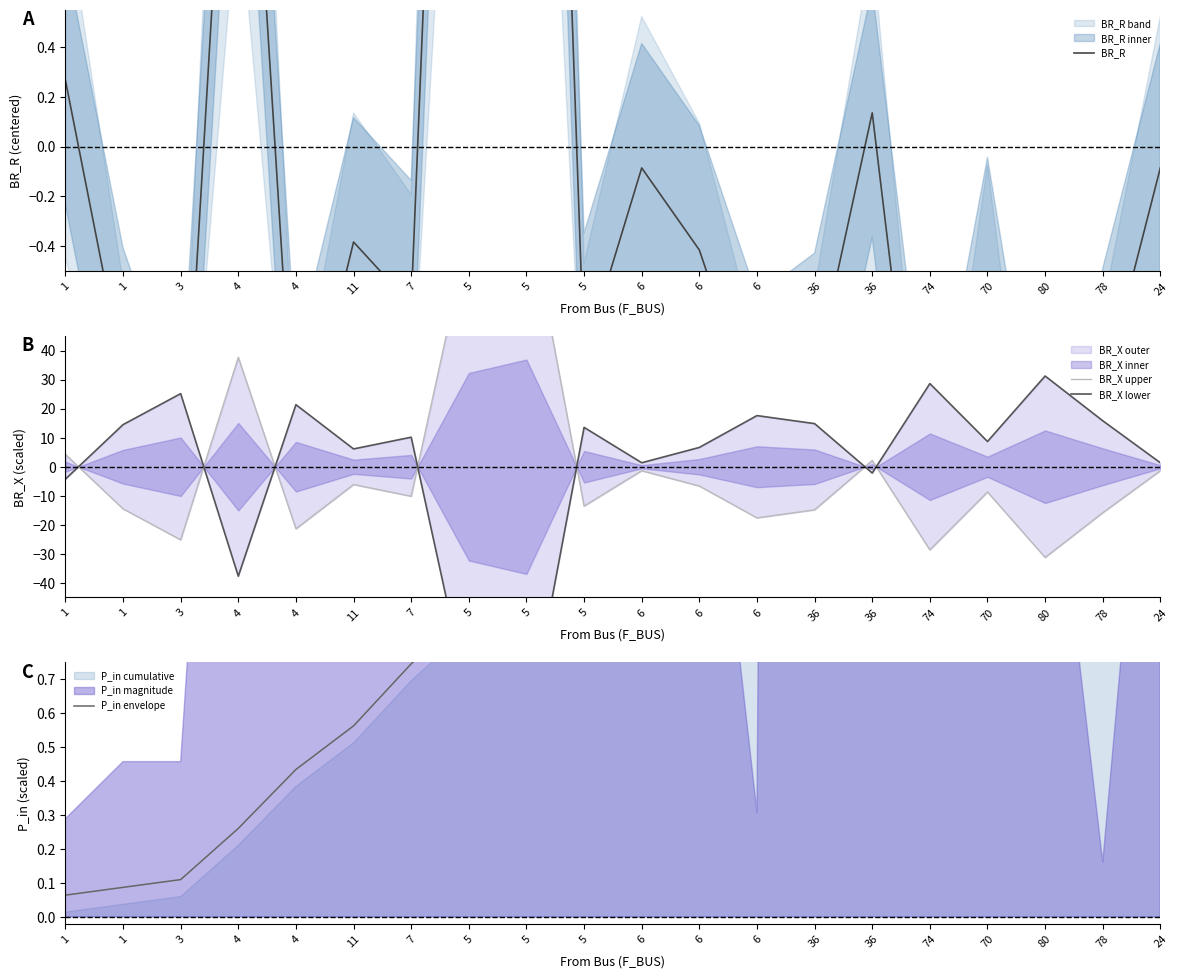

How many intersections are there between BR_X lower and BR_X upper?

7